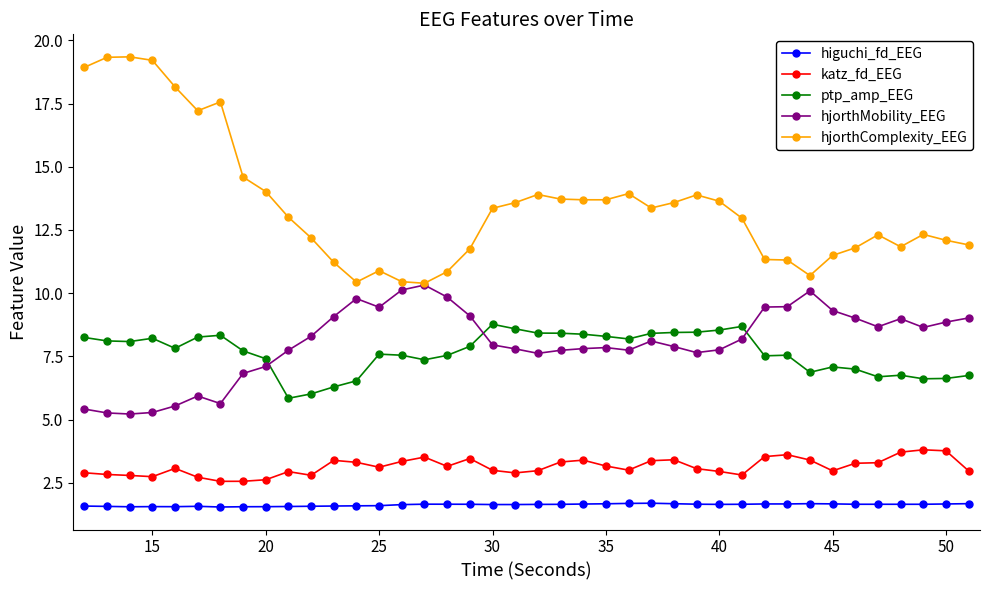

True or false: hjorthComplexity_EEG and katz_fd_EEG cross at least once.

False